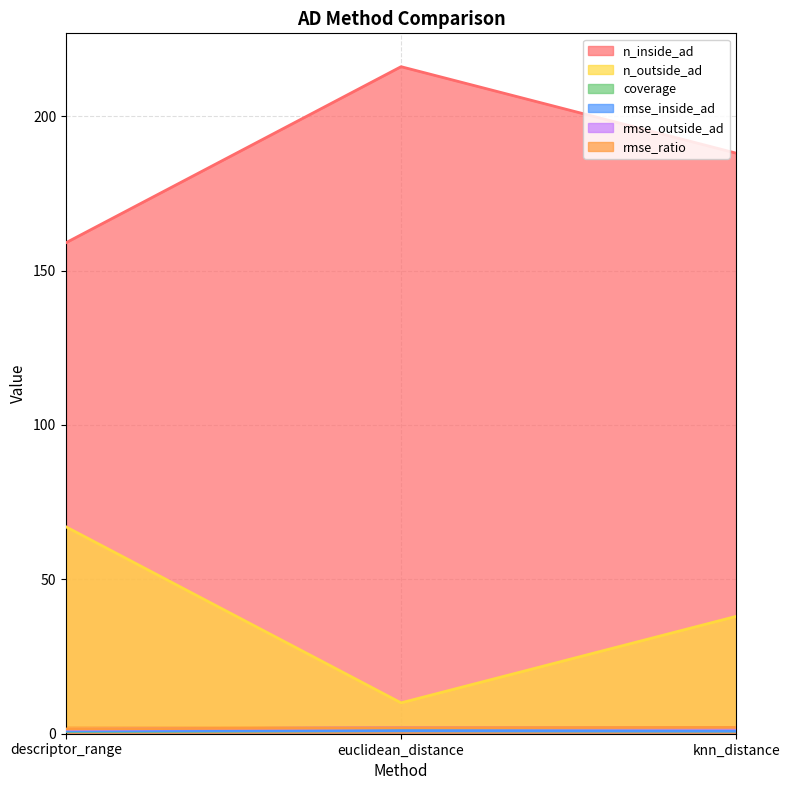

Reading left to right, extract all data points from this chart.

n_inside_ad: descriptor_range=159.0	euclidean_distance=216.0	knn_distance=188.0
n_outside_ad: descriptor_range=67.0	euclidean_distance=10.0	knn_distance=38.0
coverage: descriptor_range=0.7	euclidean_distance=1.0	knn_distance=0.8
rmse_inside_ad: descriptor_range=0.9	euclidean_distance=1.0	knn_distance=0.9
rmse_outside_ad: descriptor_range=1.4	euclidean_distance=2.0	knn_distance=1.8
rmse_ratio: descriptor_range=1.5	euclidean_distance=1.9	knn_distance=2.0